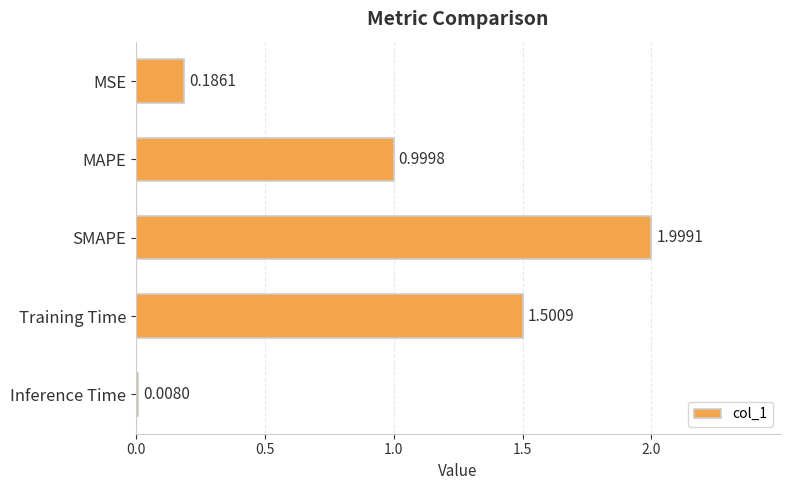

Does the chart contain any negative values?

No